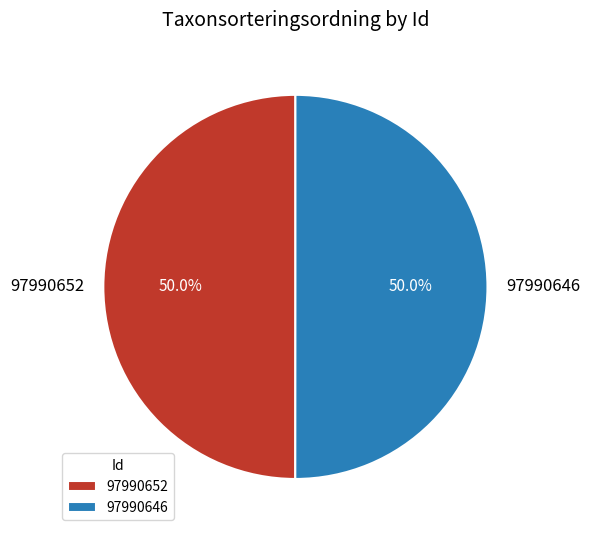

Combined, what portion of the pie is 97990646 and 97990652?

100.0%